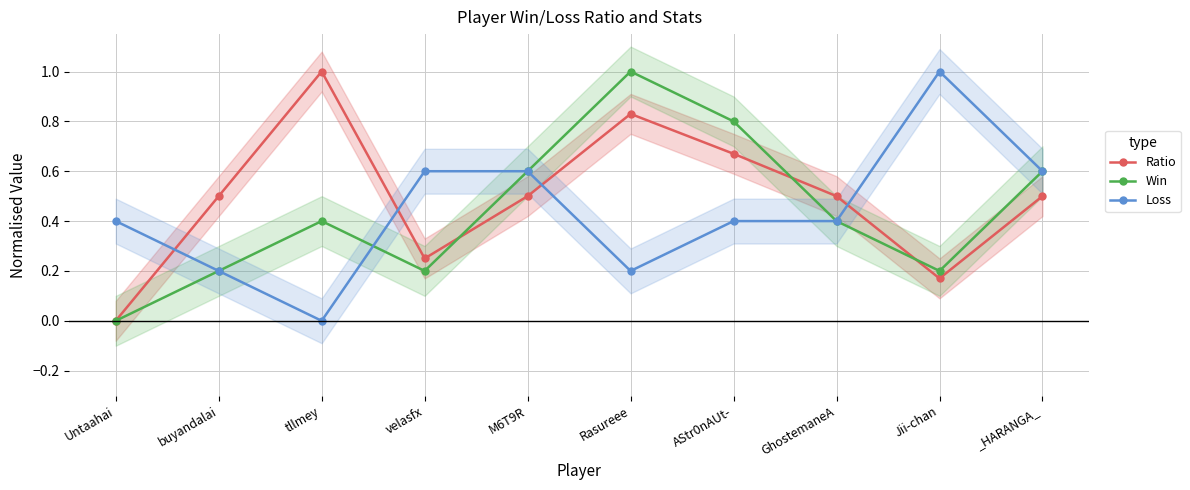

How many lines are shown in the chart?

3